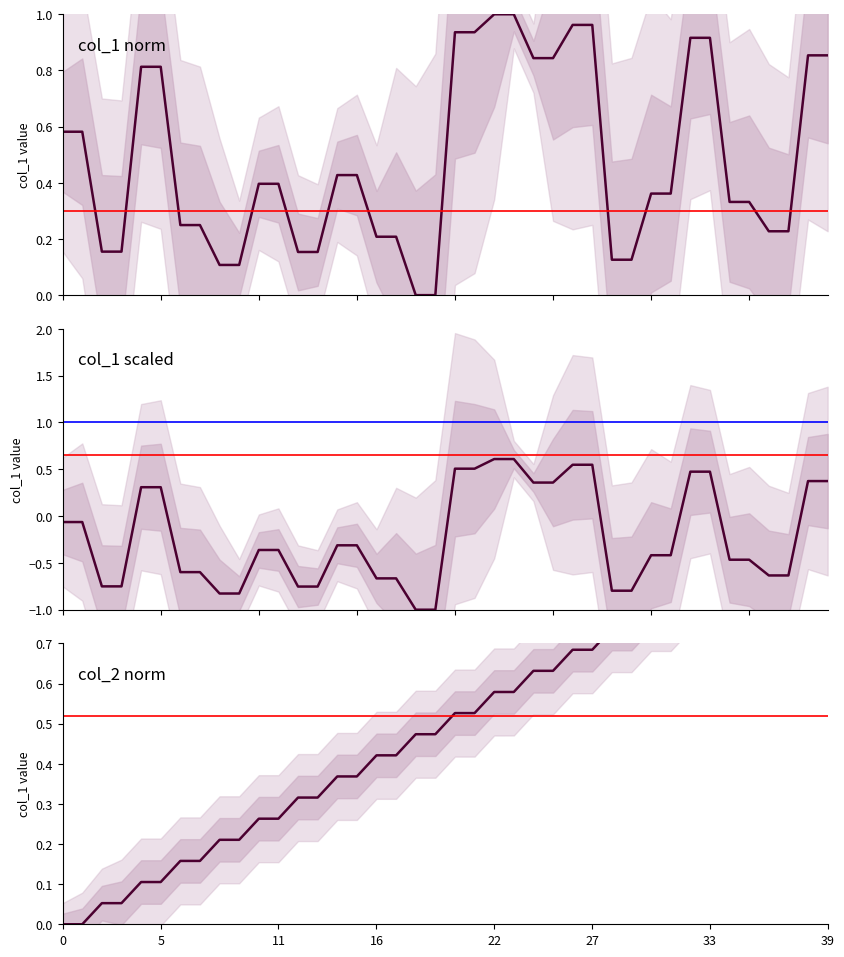

List the series in order of their overall mean, lowest first.

col_1, col_2